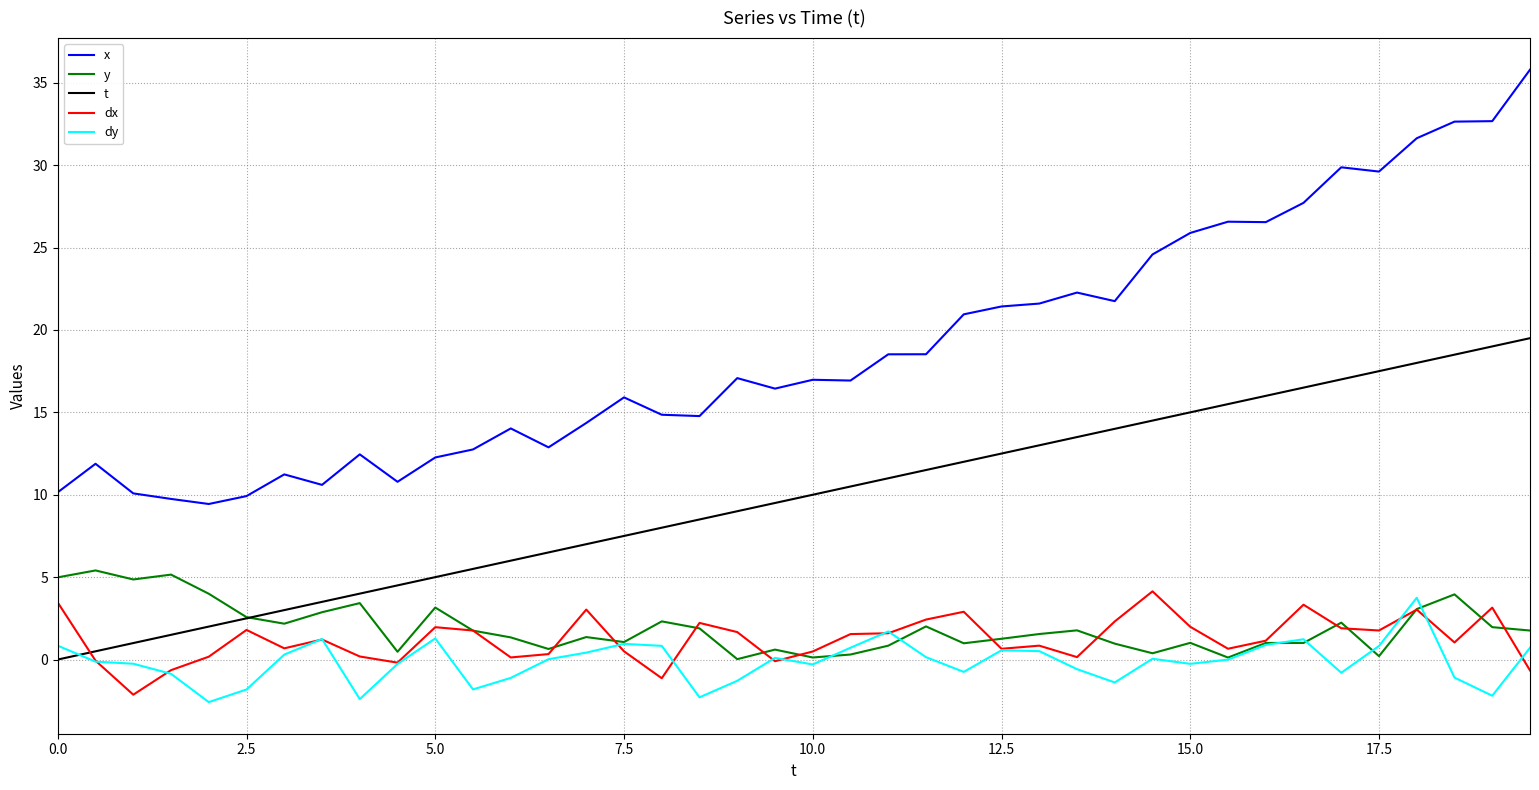

After their last crossing, which series has the higher values: dy or dx?

dy